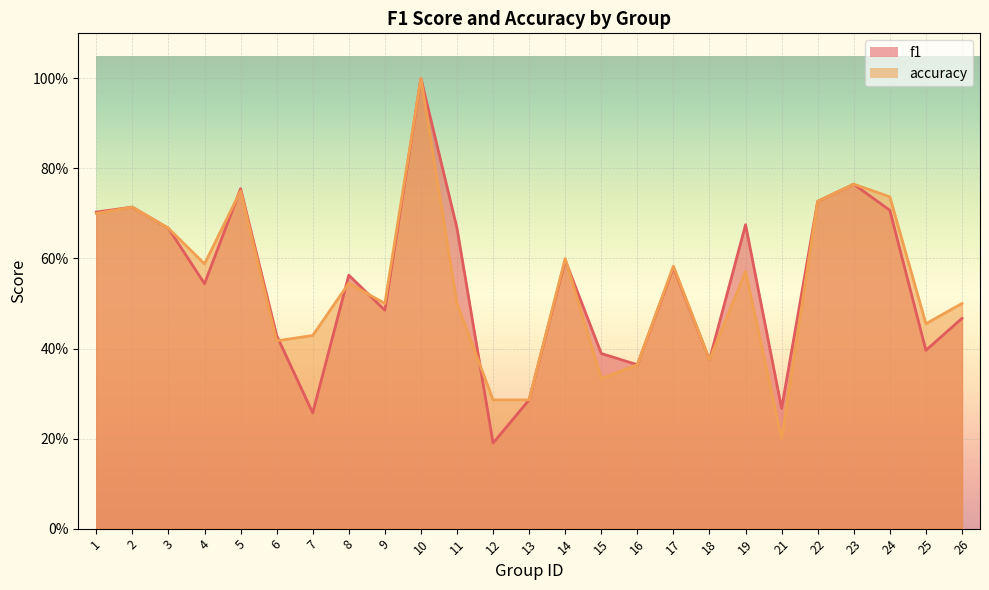

Which series changed the most between 6 and 16?

f1